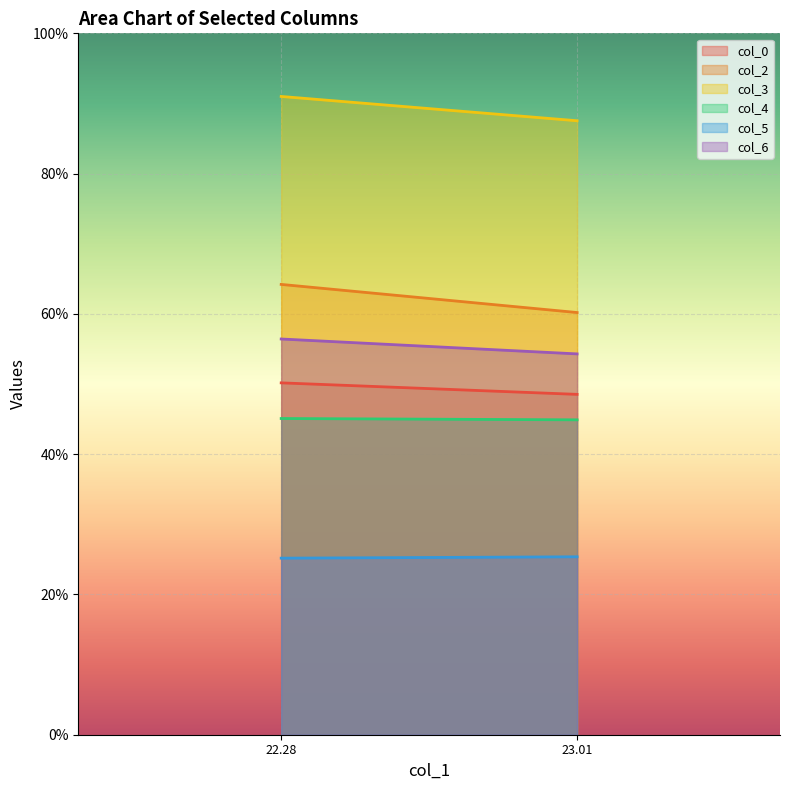

Is it true that col_3 equals 146.9 at 22.27604167?

False